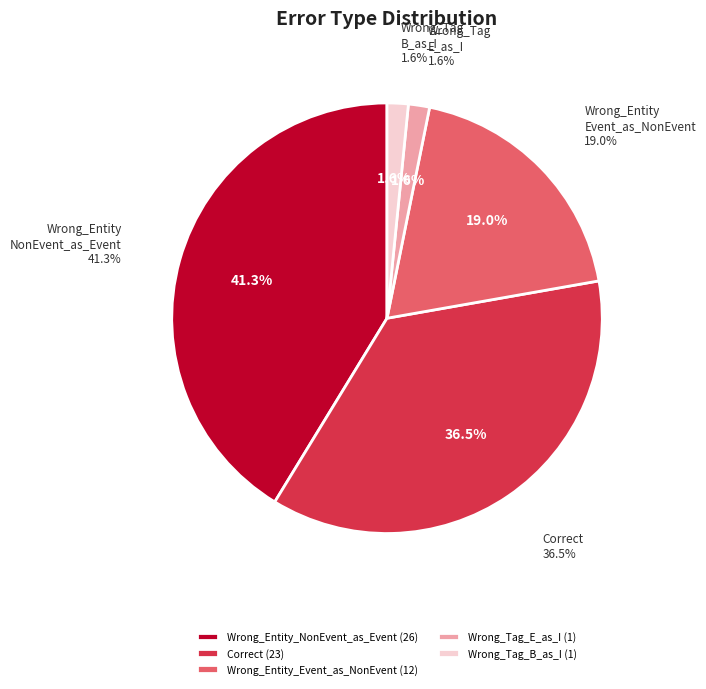

Does Wrong_Entity_NonEvent_as_Event account for over 50% of the chart?

No